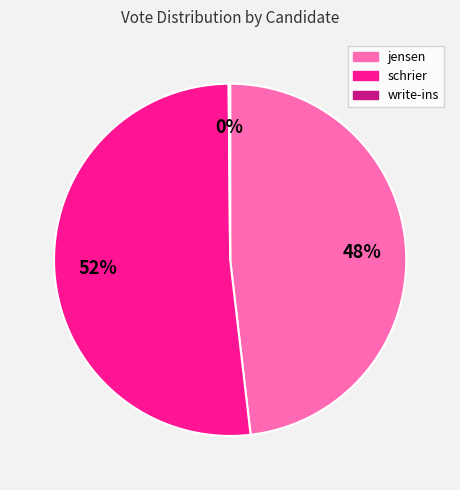

Does any single category account for the majority?

Yes